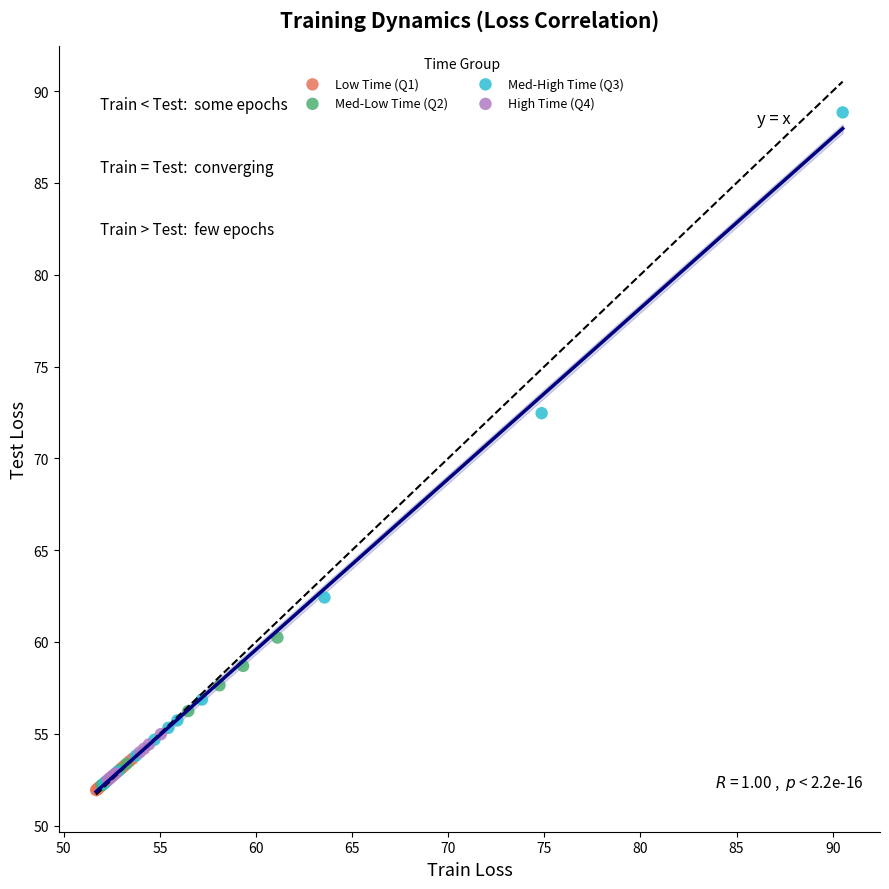

Which series has the largest Y range (max minus min)?

Med-High Time (Q3)